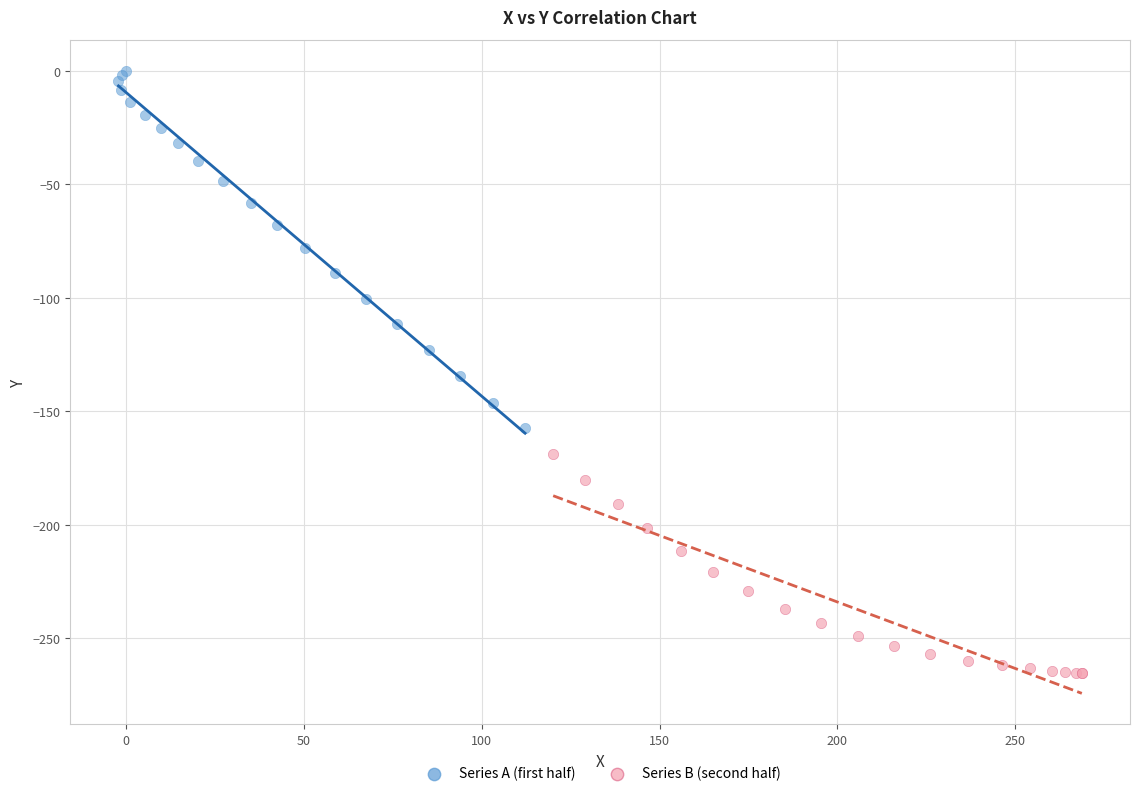

Which series has the largest Y range (max minus min)?

Series A (first half)